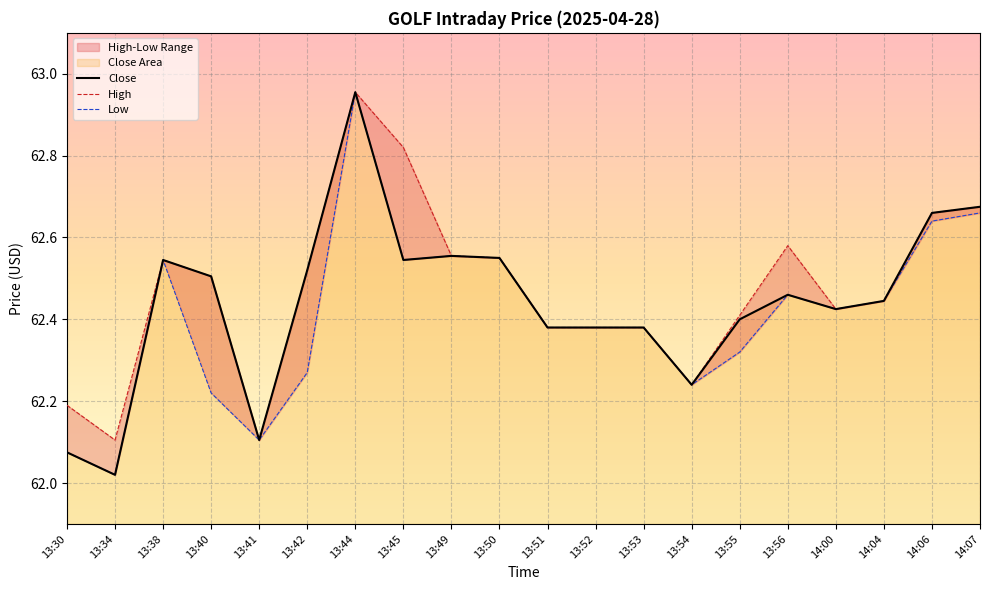

Which series has the largest total across all categories?

High